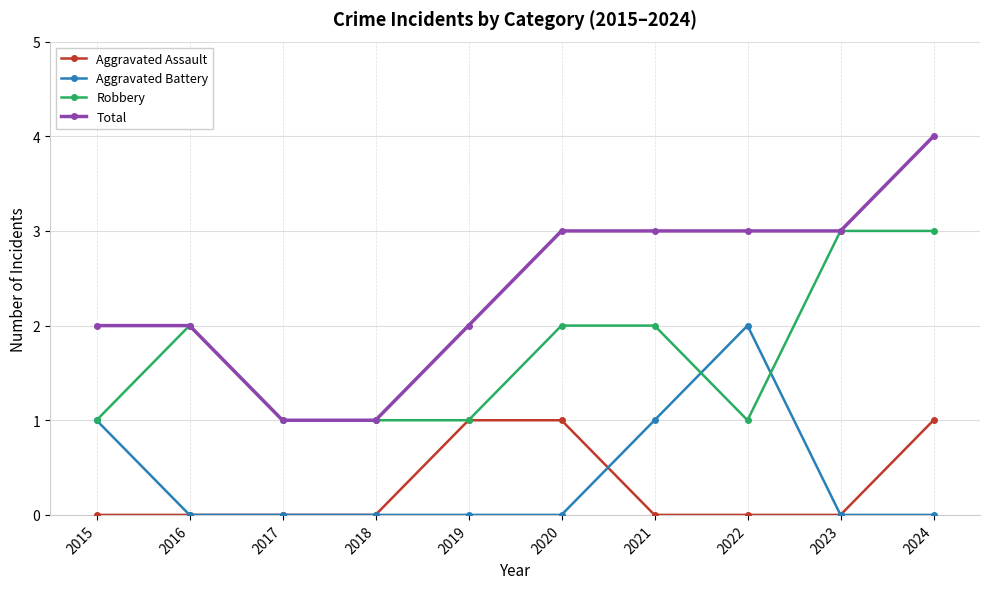

How many categories are shown in the chart?

10